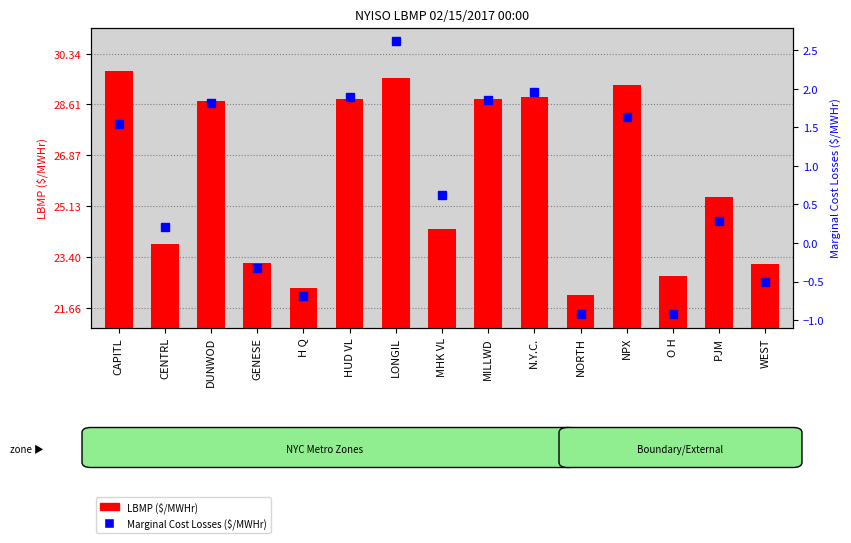

Between CENTRL and WEST, which series saw the biggest shift?

Marginal Cost Losses ($/MWHr)